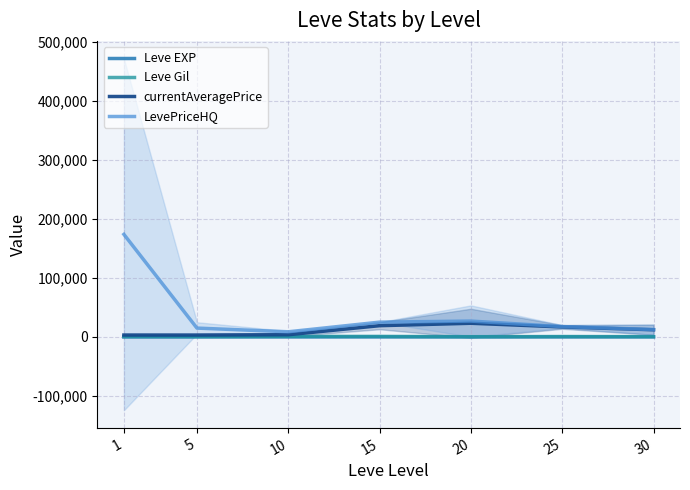

The value of Leve Gil at 15 is 187.3. True or false?

False